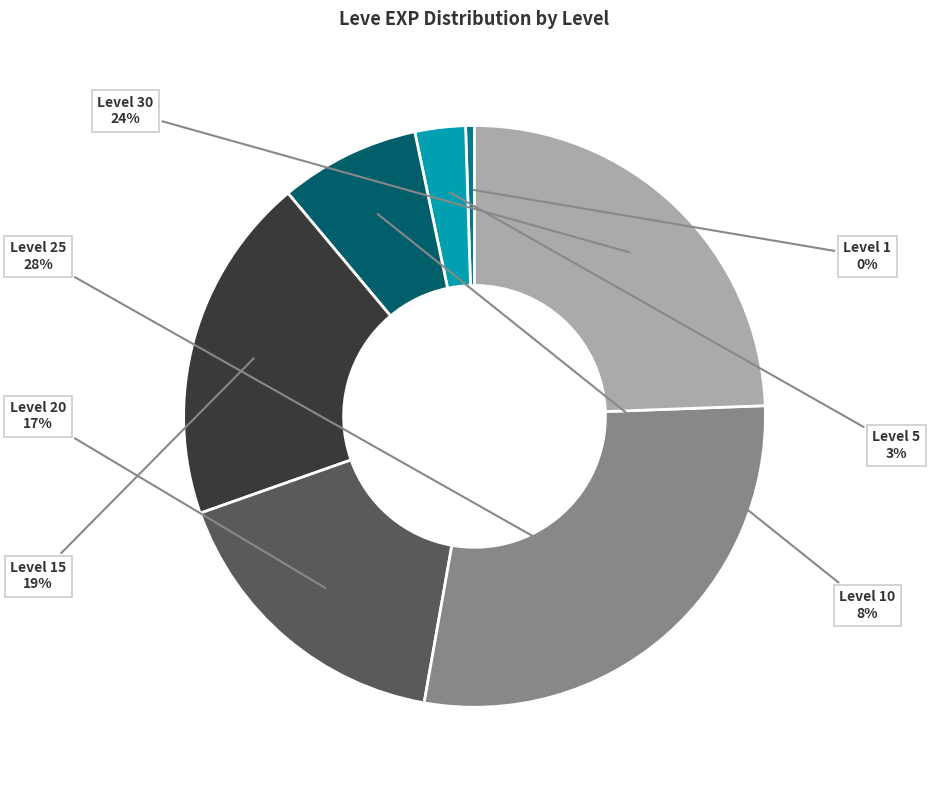

Which slice is the largest?

Level 25